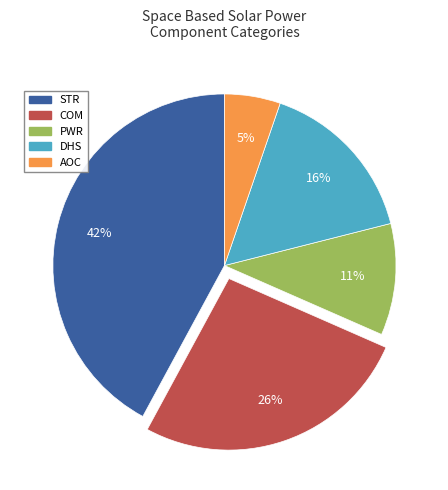

Which slice is the smallest?

AOC